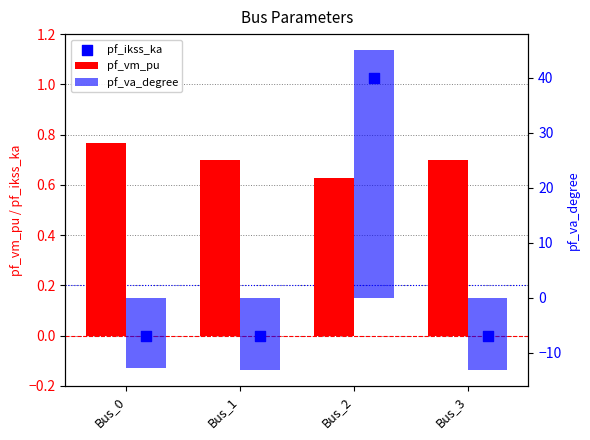

Which series reaches the minimum Y coordinate?

pf_va_degree